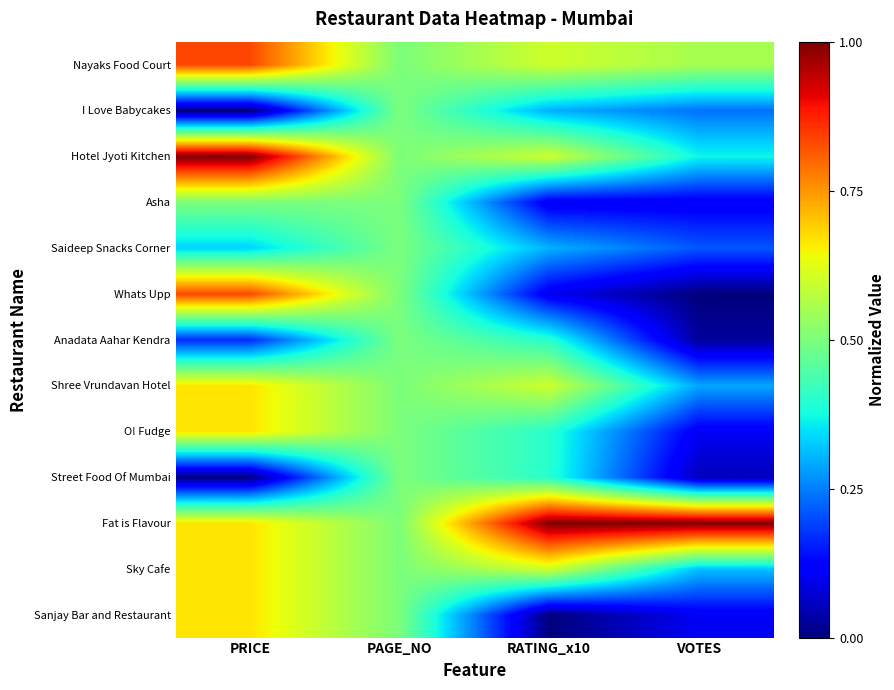

Reading left to right, extract all data points from this chart.

Nayaks Food Court: PRICE=0.8	PAGE_NO=0.5	RATING_x10=0.6	VOTES=0.6
I Love Babycakes: PRICE=0.0	PAGE_NO=0.5	RATING_x10=0.3	VOTES=0.2
Hotel Jyoti Kitchen: PRICE=1.0	PAGE_NO=0.5	RATING_x10=0.6	VOTES=0.4
Asha: PRICE=0.5	PAGE_NO=0.5	RATING_x10=0.1	VOTES=0.1
Saideep Snacks Corner: PRICE=0.3	PAGE_NO=0.5	RATING_x10=0.3	VOTES=0.2
Whats Upp: PRICE=0.8	PAGE_NO=0.5	RATING_x10=0.1	VOTES=0.0
Anadata Aahar Kendra: PRICE=0.2	PAGE_NO=0.5	RATING_x10=0.4	VOTES=0.0
Shree Vrundavan Hotel: PRICE=0.7	PAGE_NO=0.5	RATING_x10=0.6	VOTES=0.3
O! Fudge: PRICE=0.7	PAGE_NO=0.5	RATING_x10=0.4	VOTES=0.1
Street Food Of Mumbai: PRICE=0.0	PAGE_NO=0.5	RATING_x10=0.4	VOTES=0.1
Fat is Flavour: PRICE=0.7	PAGE_NO=0.5	RATING_x10=1.0	VOTES=1.0
Sky Cafe: PRICE=0.7	PAGE_NO=0.5	RATING_x10=0.6	VOTES=0.3
Sanjay Bar and Restaurant: PRICE=0.7	PAGE_NO=0.5	RATING_x10=0.0	VOTES=0.1